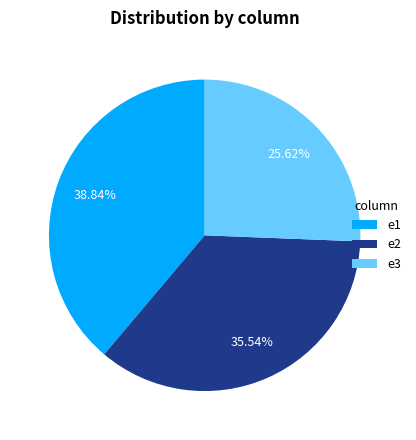

Which category has the smallest portion of the pie?

e3